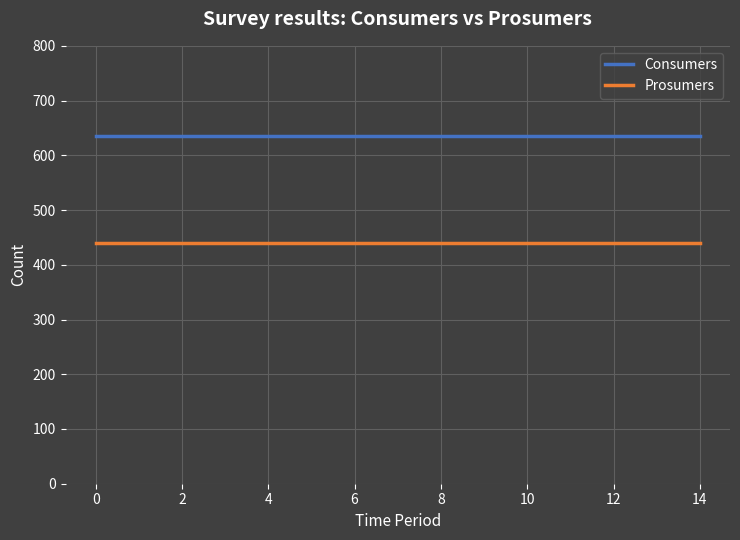

What is the minimum value shown in the chart?

440